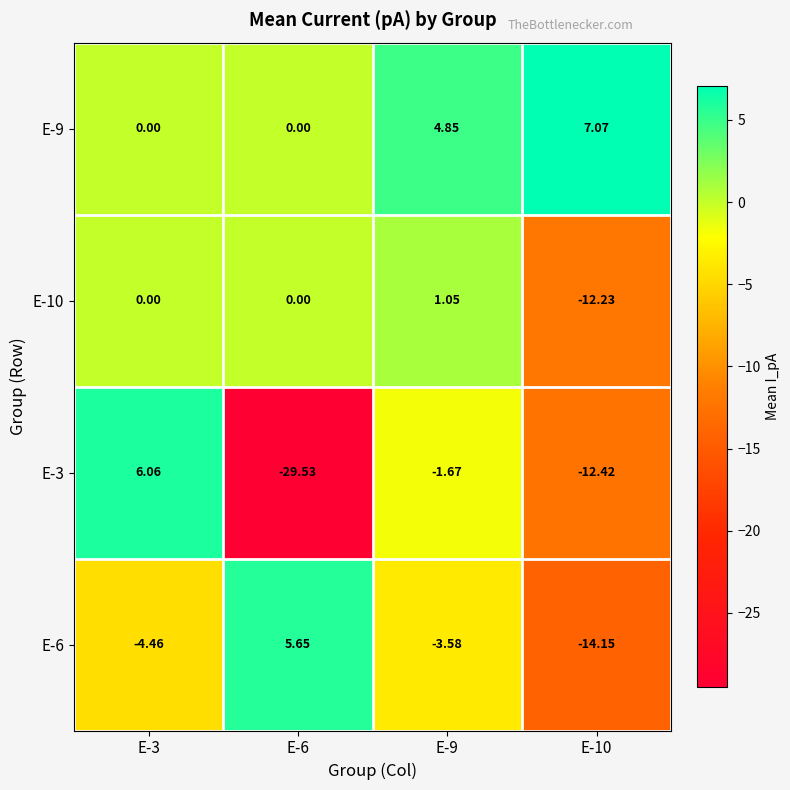

Is the value of E-10 at E-6 greater than the value of E-6 at E-3?

Yes